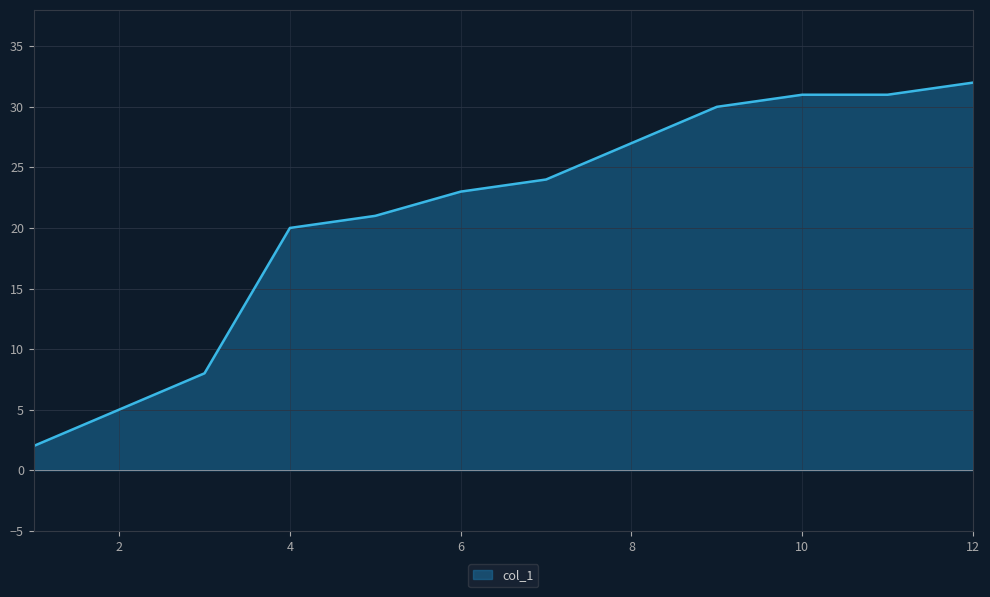

What is the greatest value displayed?

32